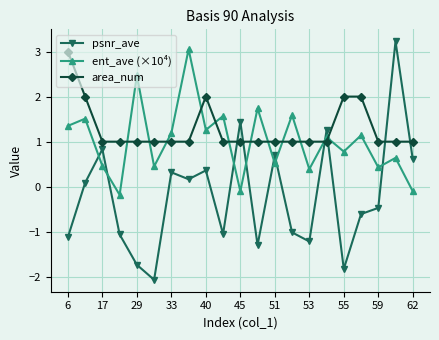

What is the difference between the second highest and minimum values in the psnr_ave series?

3.5